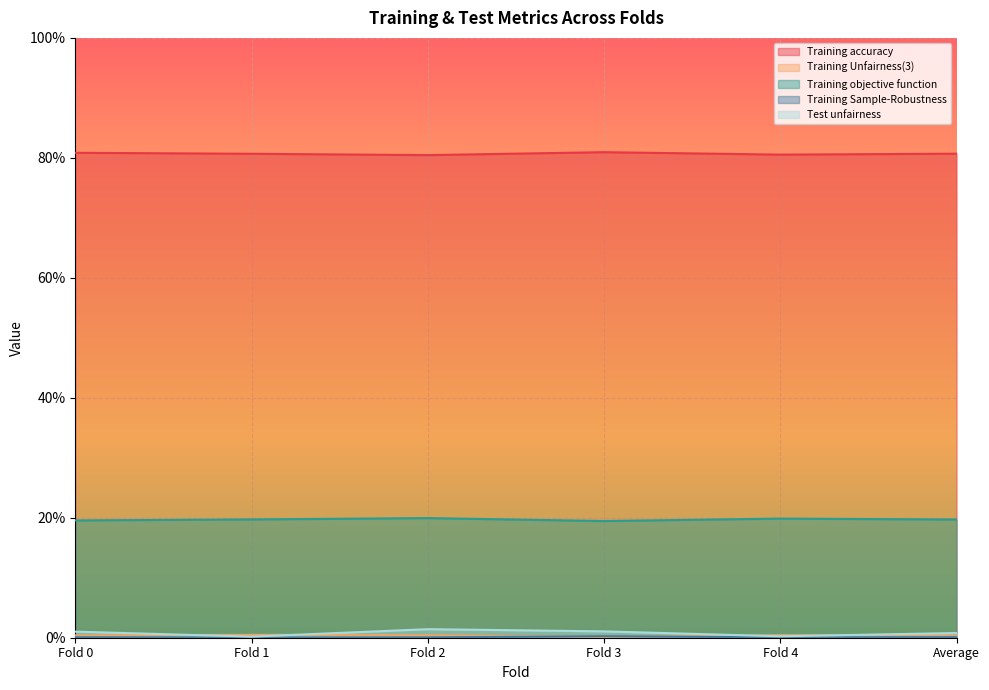

At which category does Test unfairness reach its first local peak?

Fold 2